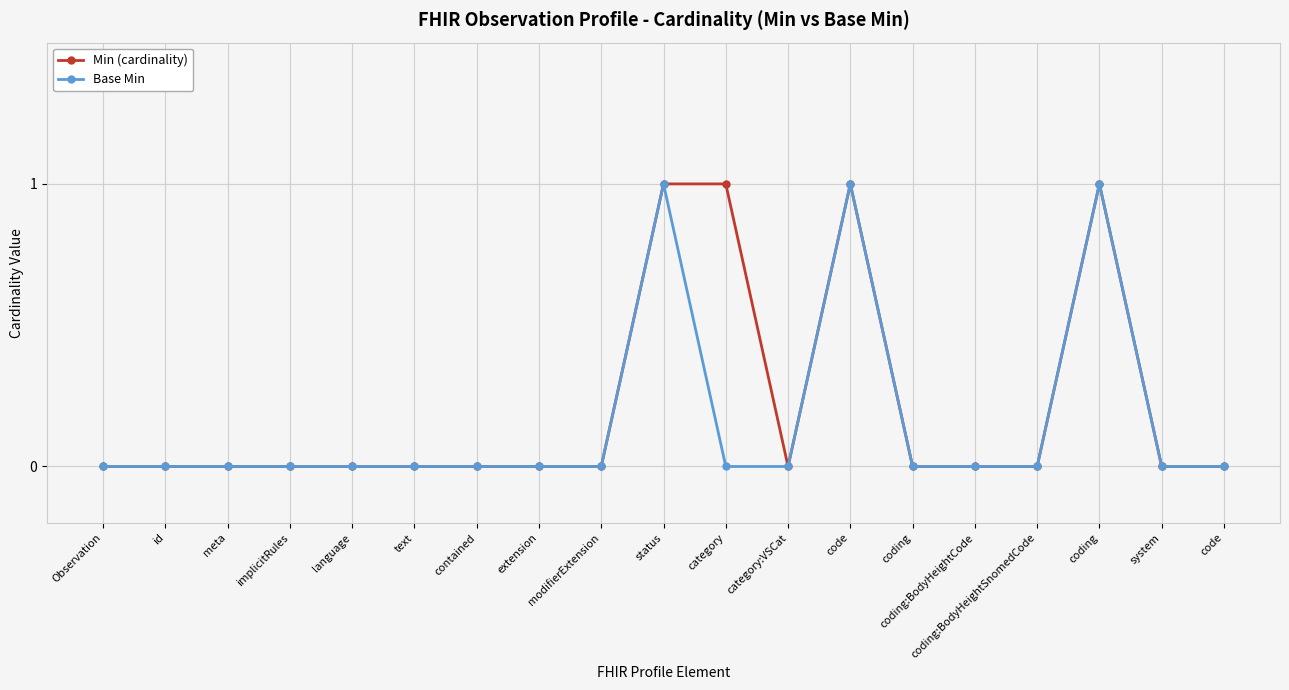

Reading left to right, transcribe all the data shown in this chart.

Min (cardinality): Observation=0	id=0	meta=0	implicitRules=0	language=0	text=0	contained=0	extension=0	modifierExtension=0	status=1	category=1	category:VSCat=0	code=1	coding=0	coding:BodyHeightCode=0	coding:BodyHeightSnomedCode=0	coding=1	system=0	code=0
Base Min: Observation=0	id=0	meta=0	implicitRules=0	language=0	text=0	contained=0	extension=0	modifierExtension=0	status=1	category=0	category:VSCat=0	code=1	coding=0	coding:BodyHeightCode=0	coding:BodyHeightSnomedCode=0	coding=1	system=0	code=0